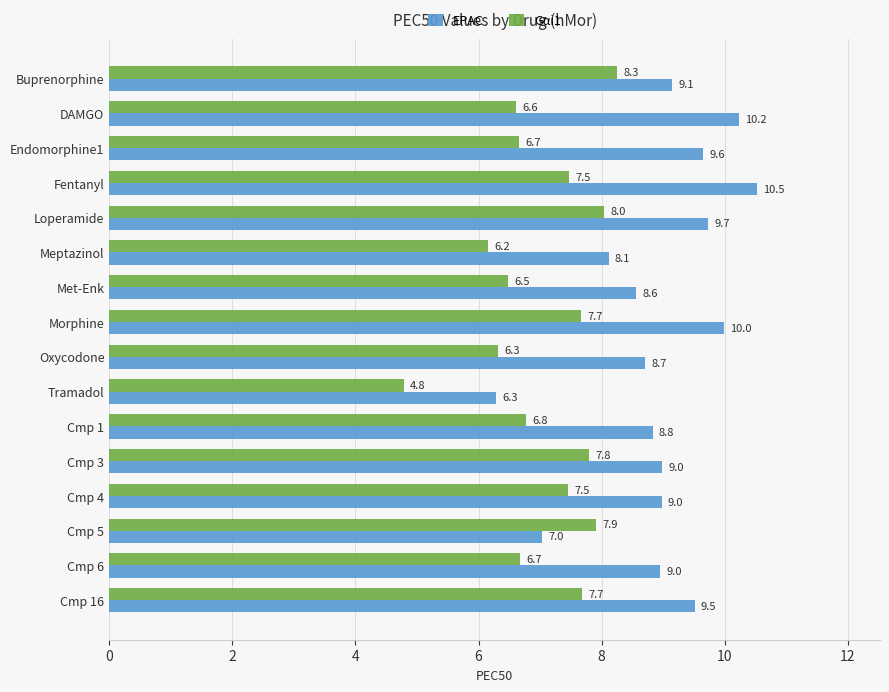

What is the difference between the Gαi1 values at Tramadol and Buprenorphine?

3.5